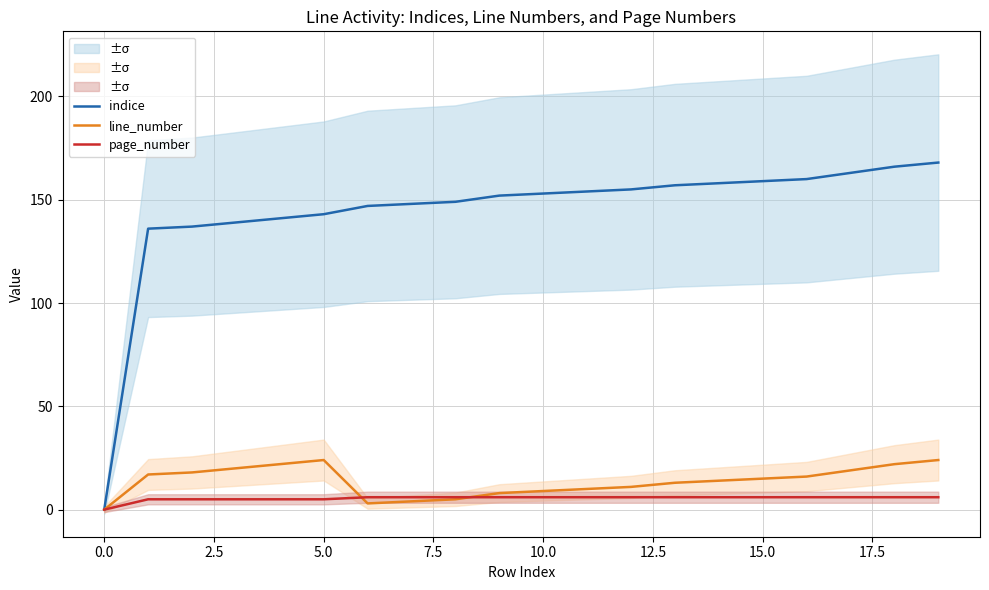

The indice series shows 192 at 0.0. True or false?

False